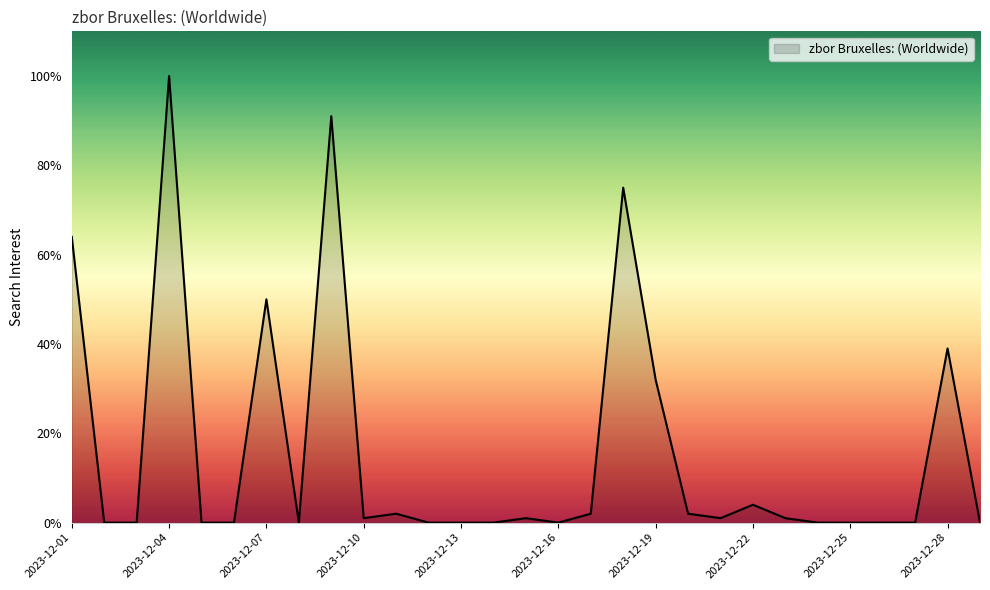

What is the difference between the maximum and minimum values?

100